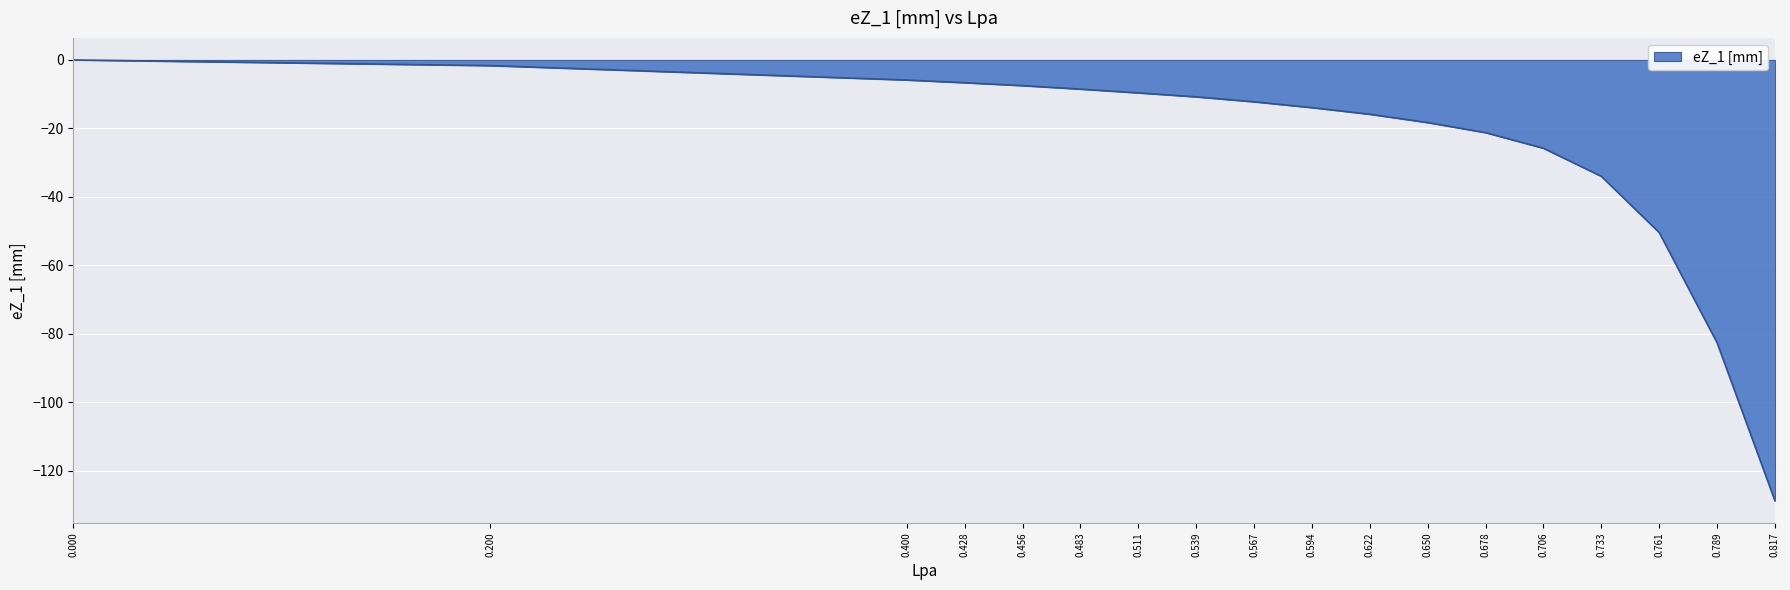

What is the smallest value displayed?

-128.7